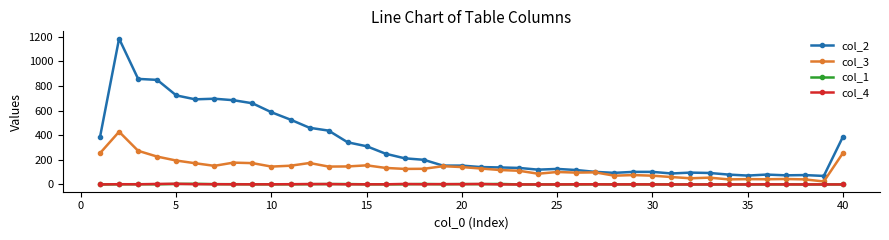

Which series has the widest spread of values?

col_2